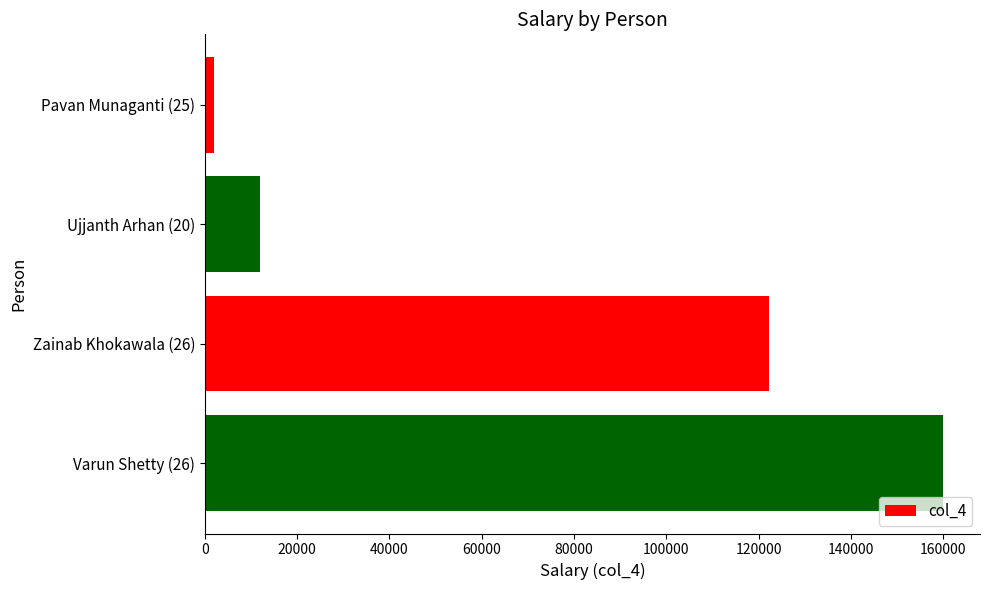

What is the sum of the values at Zainab Khokawala (26) and Ujjanth Arhan (20)?

134245